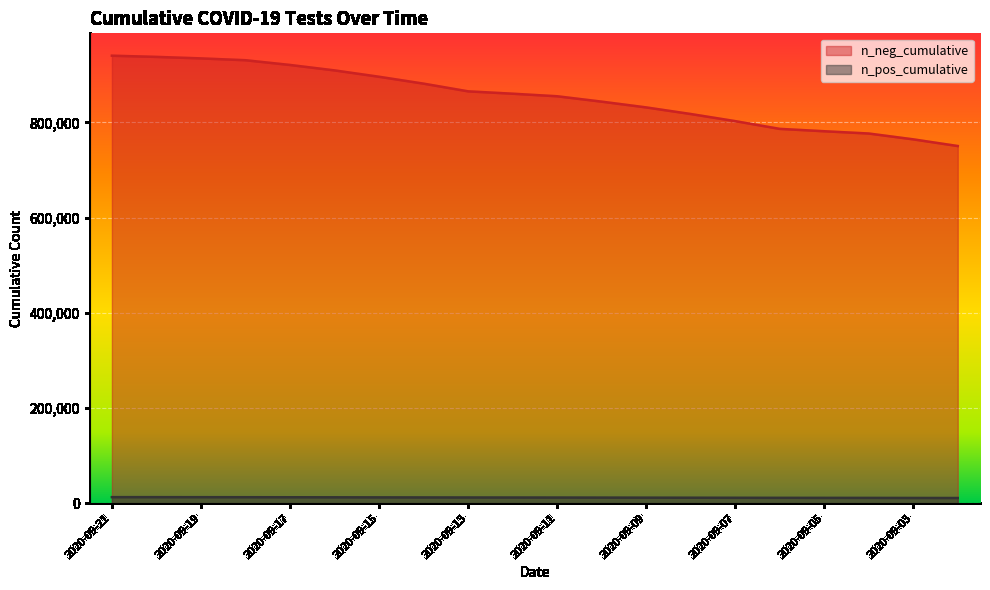

True or false: n_neg_cumulative and n_pos_cumulative intersect in this chart.

False